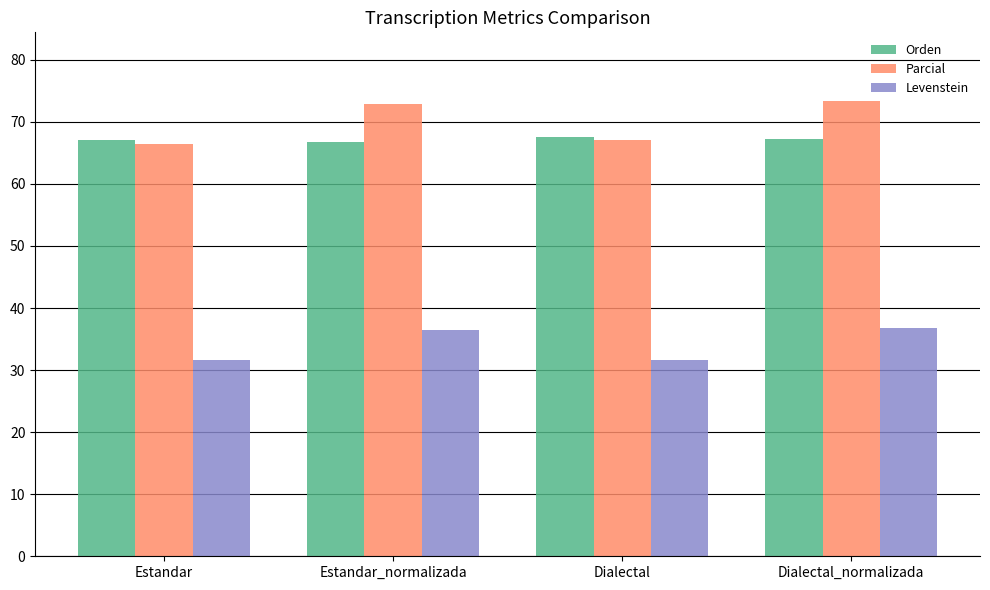

The value of Parcial at Dialectal is 67.0. True or false?

True